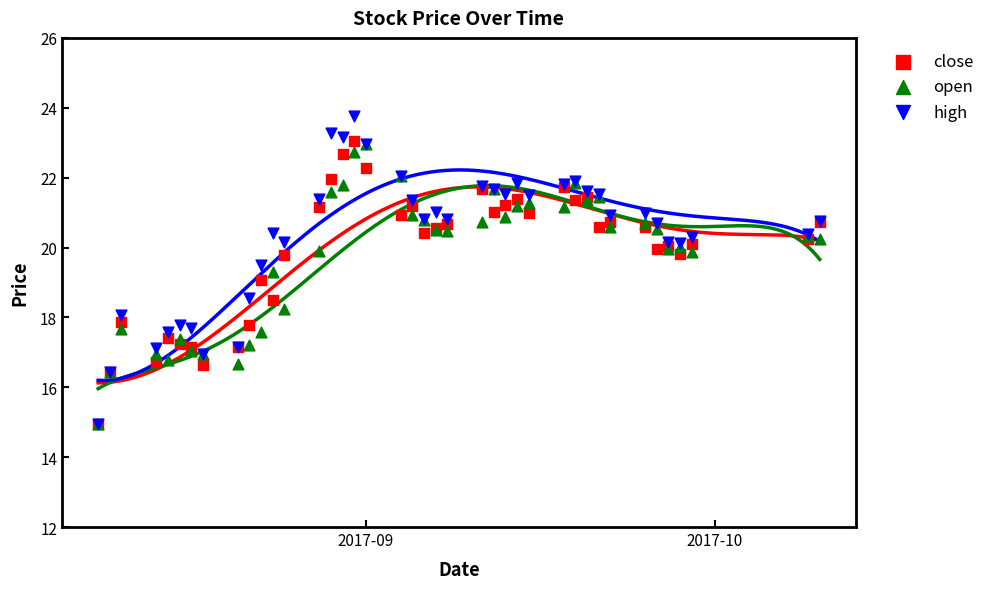

What are all the series names shown in the legend?

close, open, high